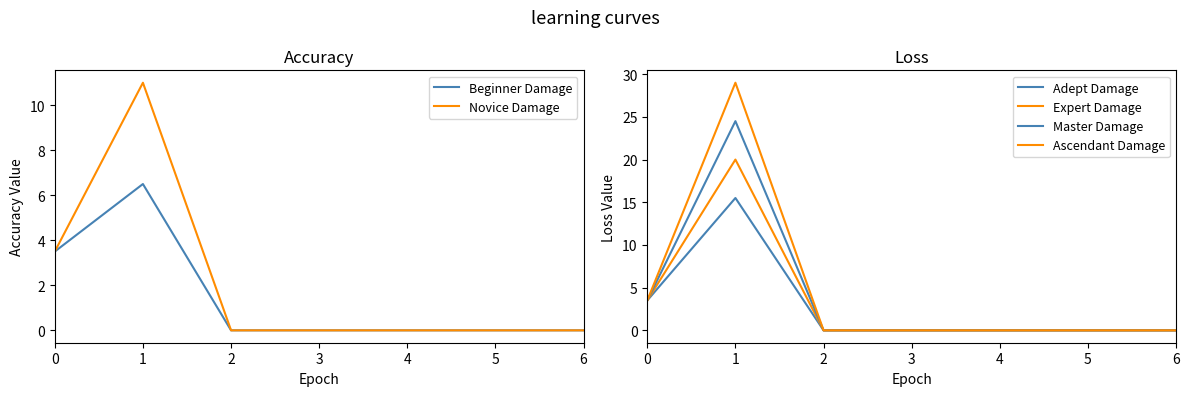

Between 6 and 4, which is larger?

6